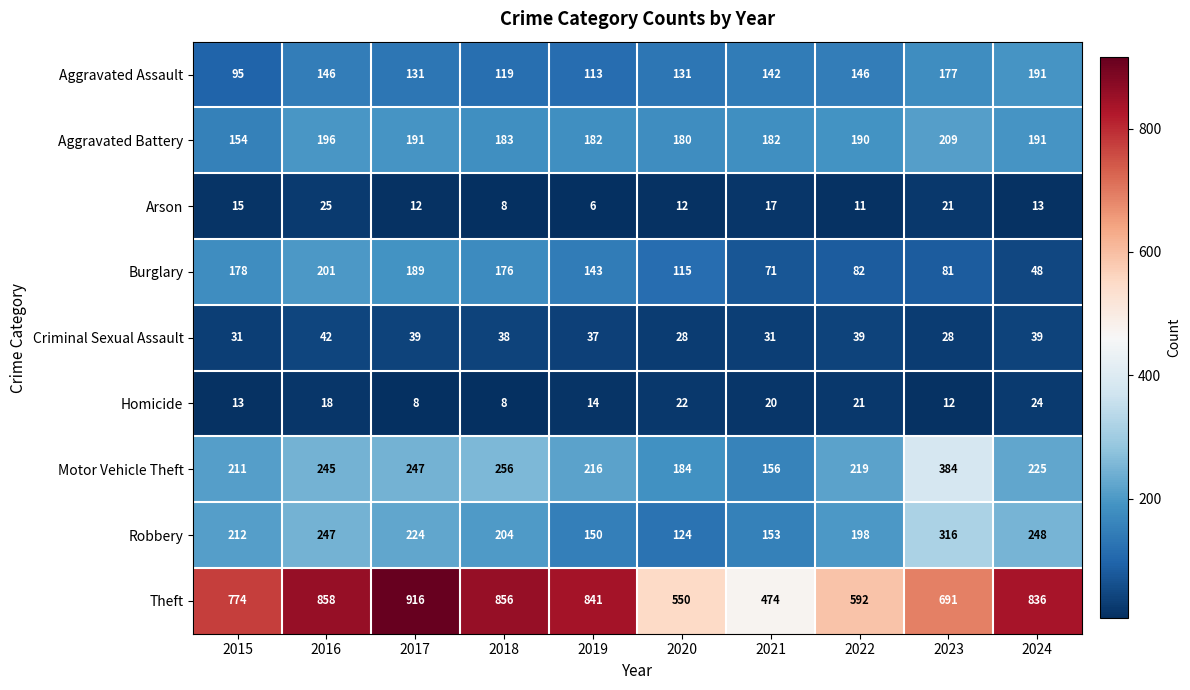

List the series in order of their peak value, highest first.

Theft, Motor Vehicle Theft, Robbery, Aggravated Battery, Burglary, Aggravated Assault, Criminal Sexual Assault, Arson, Homicide